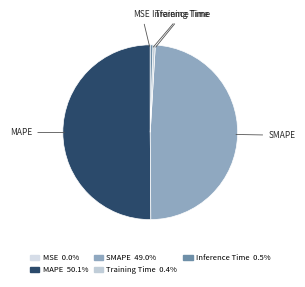

Which slice represents more than half of the pie?

MAPE